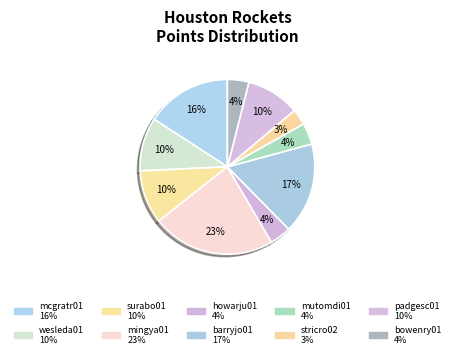

Rank the categories by value from lowest to highest.

stricro02, howarju01, mutomdi01, bowenry01, wesleda01, surabo01, padgesc01, mcgratr01, barryjo01, mingya01